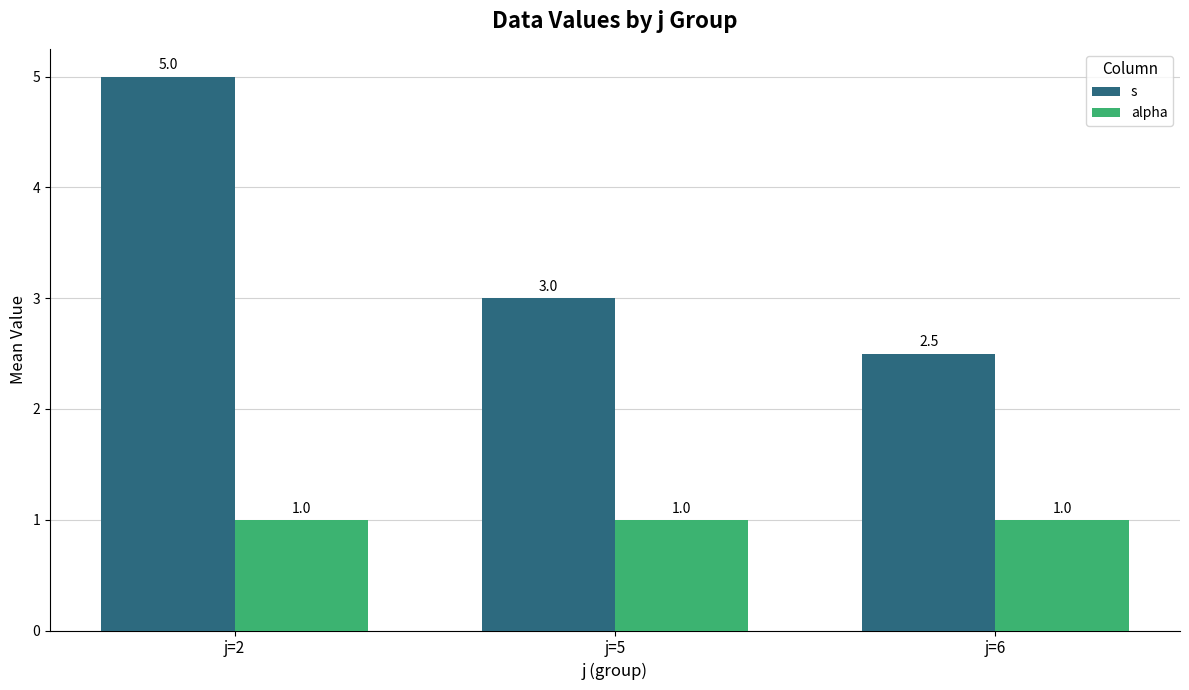

What is the difference between the highest and lowest values at j=5?

2.0